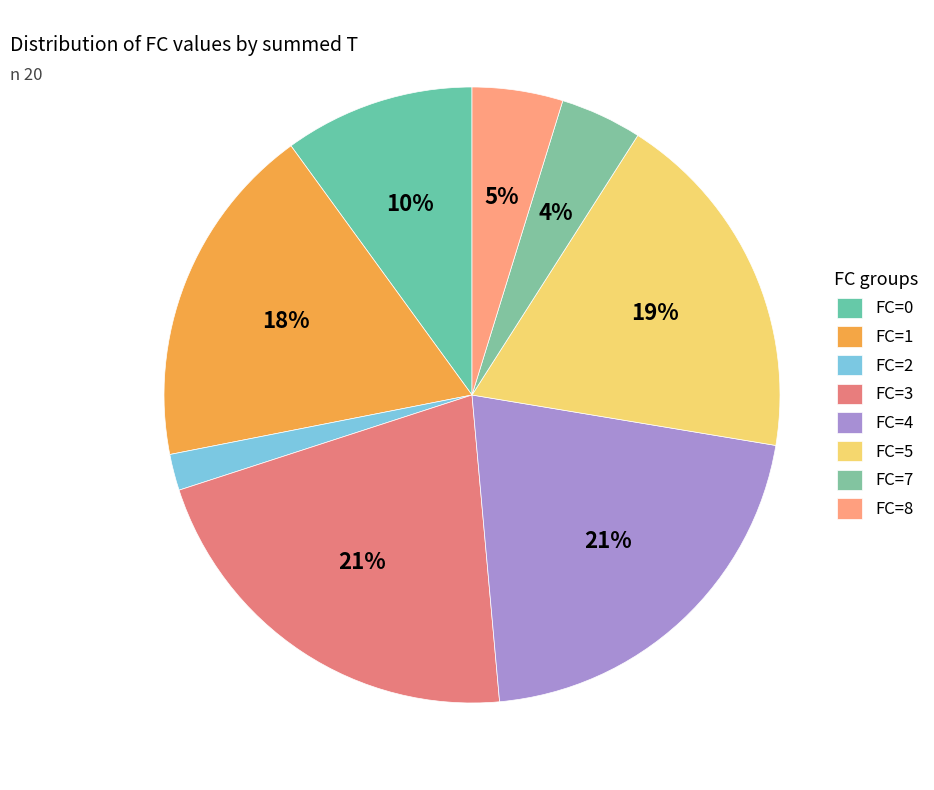

Which slice is the largest?

3